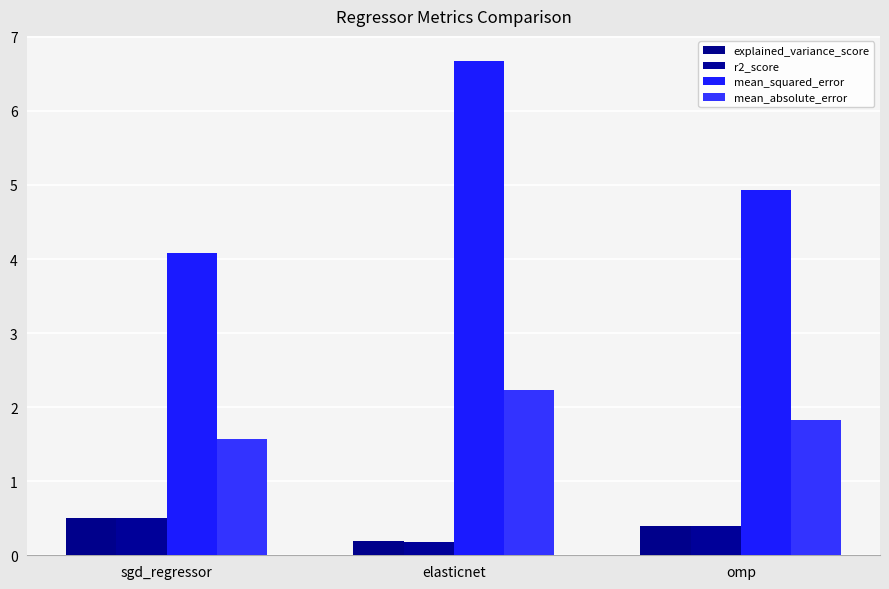

What value does the explained_variance_score series have at omp?

0.4